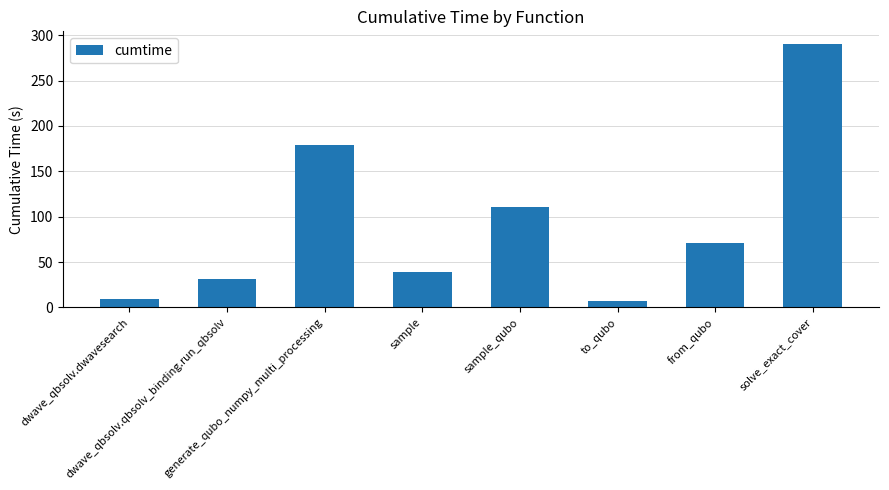

What is the difference between the maximum and minimum values?

282.4